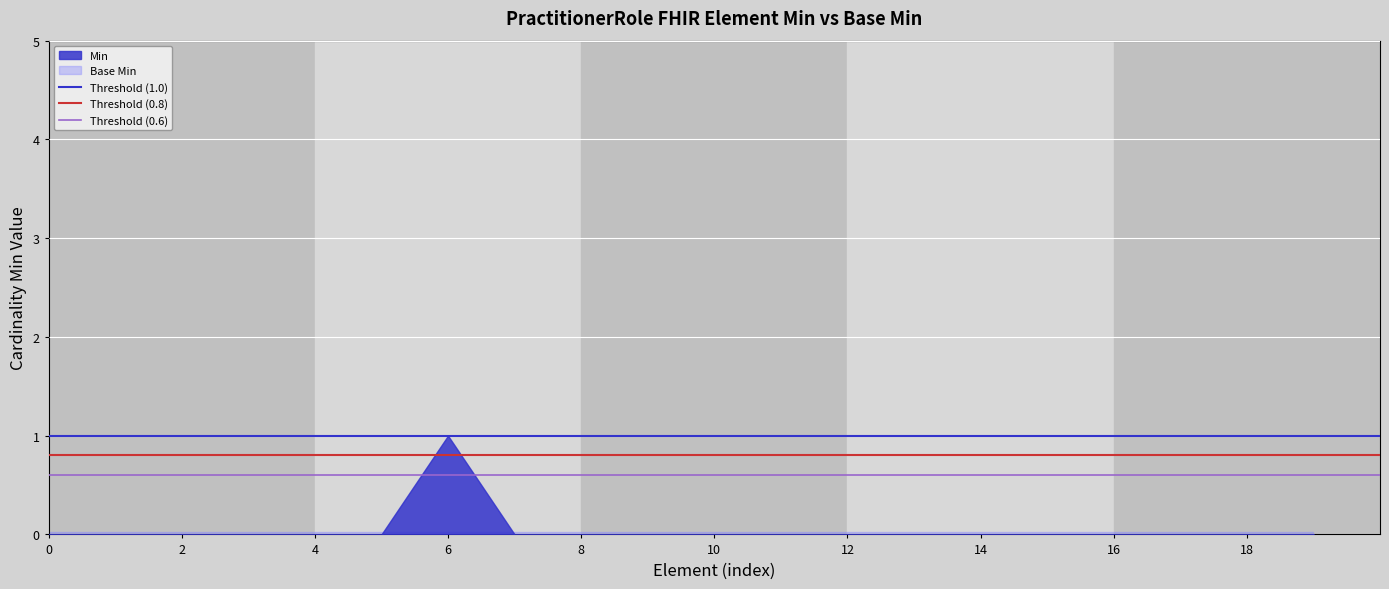

Which series has the largest range (max minus min)?

Min